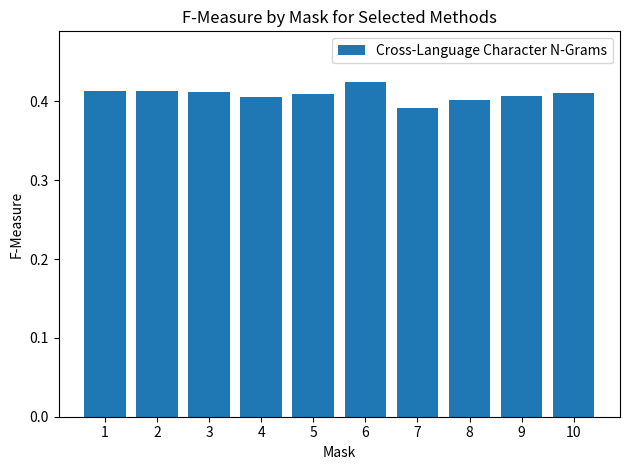

Where is the data nearest to the value 0?

7